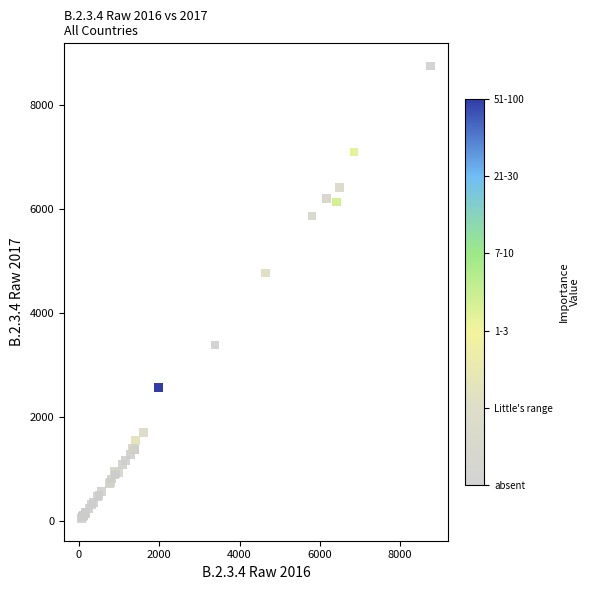

What Y value in the scatter plot is closest to 4407?

4775.1